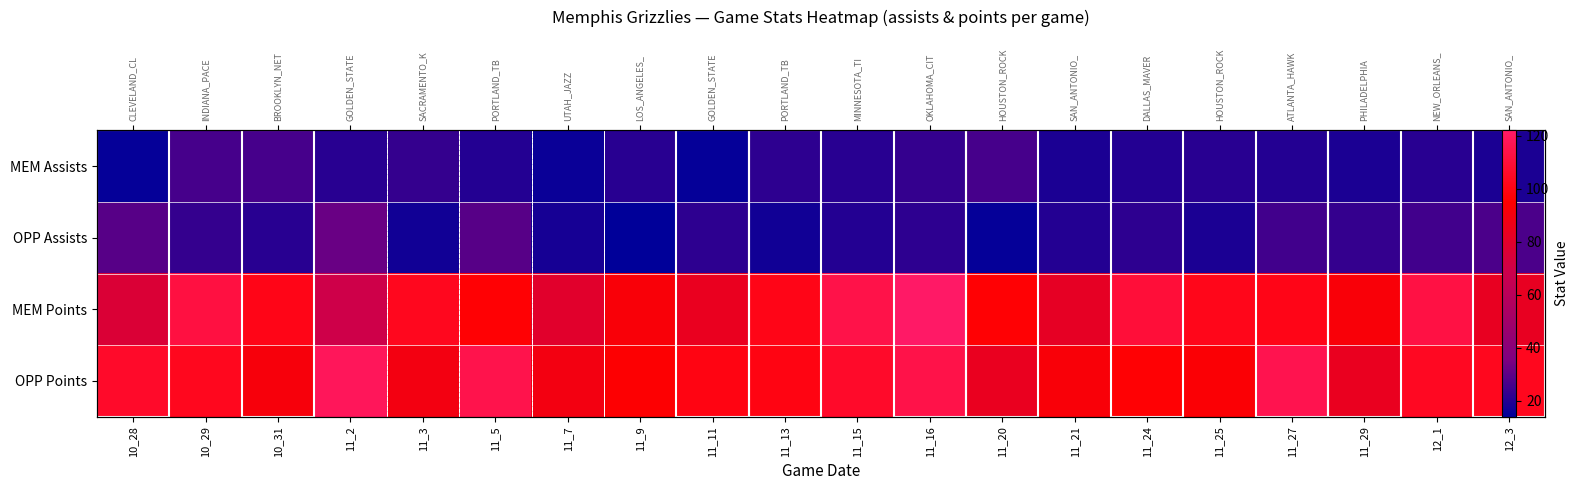

The value of OPP Assists at 11_20 is 15. True or false?

True